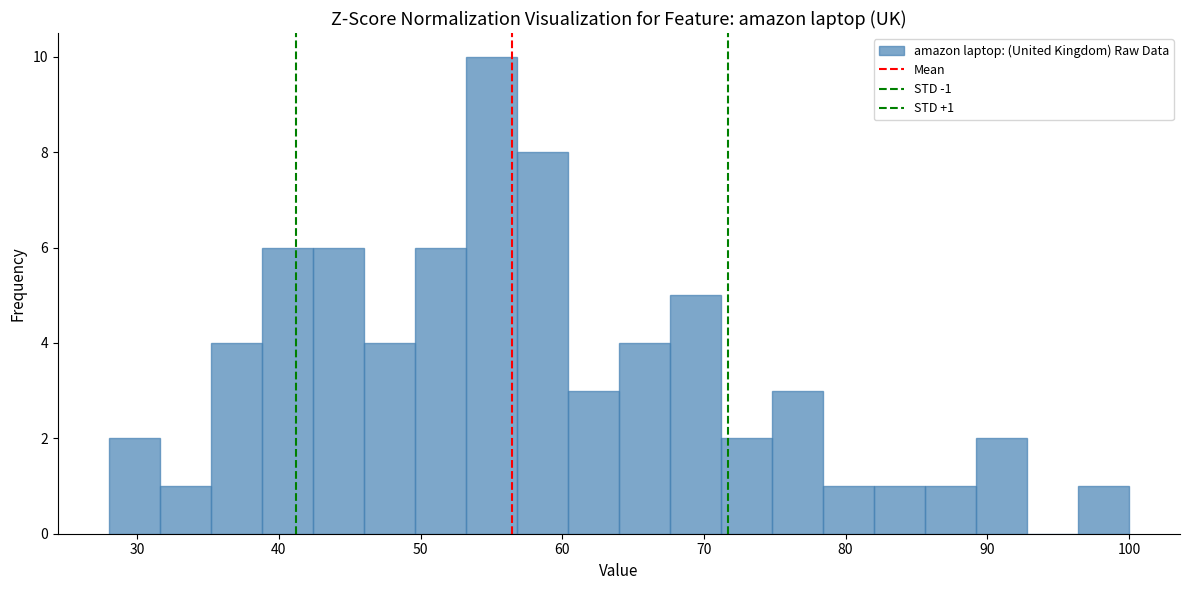

Read against the x-axis, roughly where is the centre of the tallest bar?

55